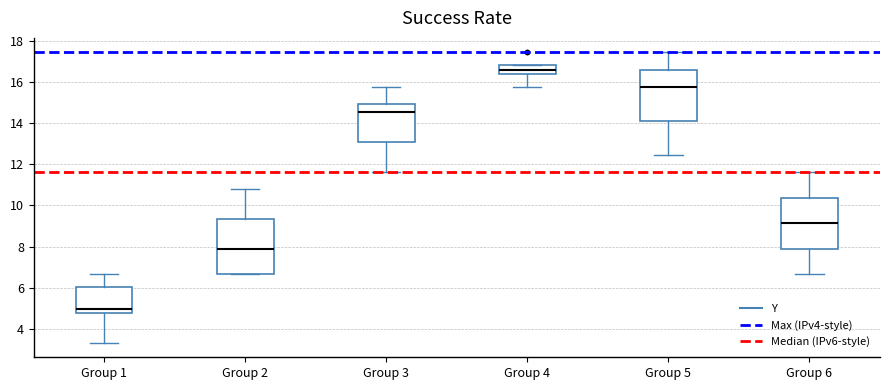

Reading left to right, read every box against the y-axis: the position of its median line, the range the box covers, and the ends of its whiskers. The values are not printed on the chart, so give them approximately, as read against the axis.

Group 1: median 5.0, box 4.8 to 6.0, whiskers 3.4 to 6.6
Group 2: median 7.8, box 6.6 to 9.4, whiskers 6.6 to 10.8
Group 3: median 14.6, box 13.0 to 15.0, whiskers 11.6 to 15.8
Group 4: median 16.6, box 16.4 to 16.8, whiskers 15.8 to 16.8
Group 5: median 15.8, box 14.2 to 16.6, whiskers 12.4 to 17.4
Group 6: median 9.2, box 7.8 to 10.4, whiskers 6.6 to 11.6